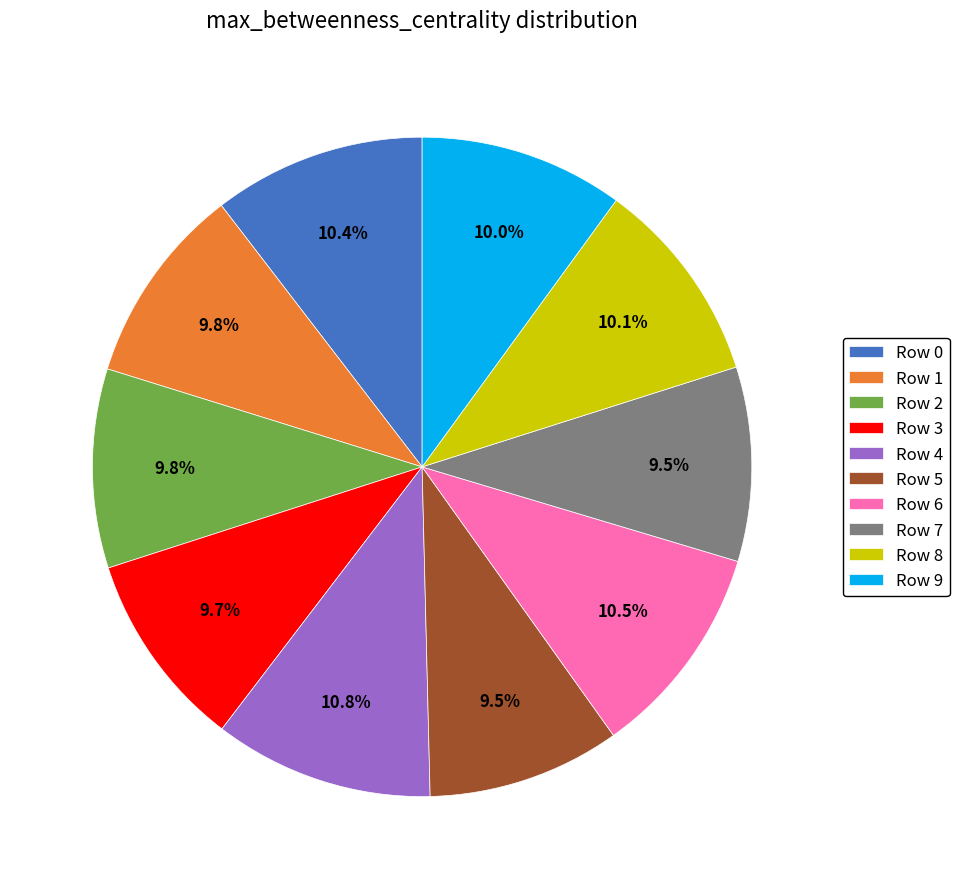

Combined, do Row 8 and Row 6 account for over 50%?

No